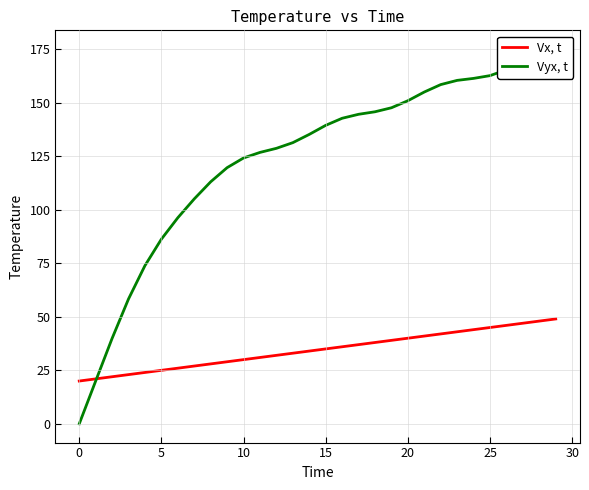

True or false: Vyx, t has a value of 199.5 at 12.

False